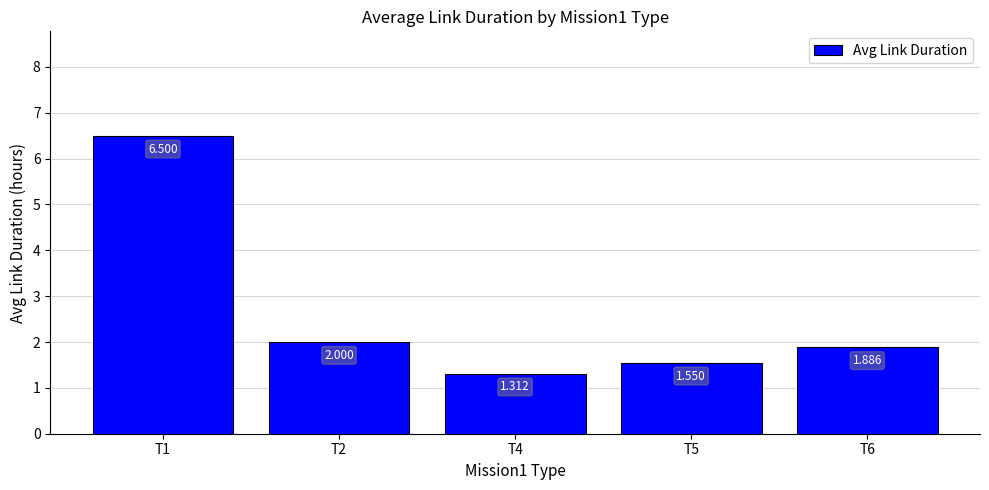

Count the number of categories in the chart.

5